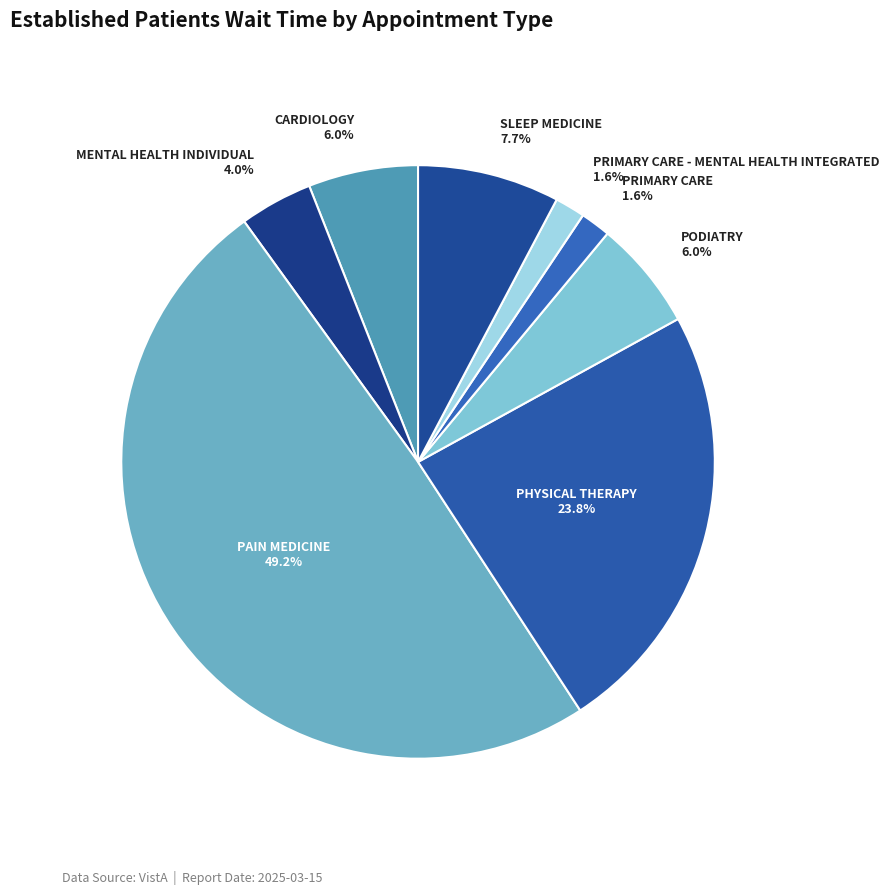

Which category has the biggest portion of the pie?

PAIN MEDICINE 49.2%